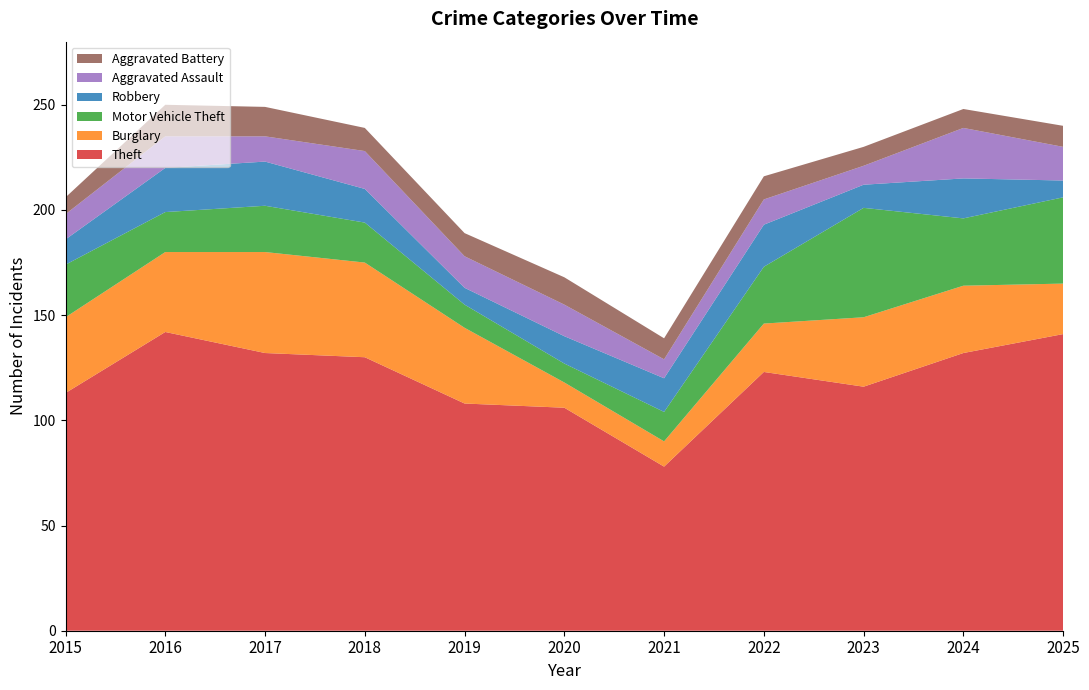

Reading left to right, extract all data points from this chart.

Theft: 2015=113	2016=142	2017=132	2018=130	2019=108	2020=106	2021=78	2022=123	2023=116	2024=132	2025=141
Burglary: 2015=36	2016=38	2017=48	2018=45	2019=36	2020=12	2021=12	2022=23	2023=33	2024=32	2025=24
Motor Vehicle Theft: 2015=25	2016=19	2017=22	2018=19	2019=11	2020=9	2021=14	2022=27	2023=52	2024=32	2025=41
Robbery: 2015=12	2016=21	2017=21	2018=16	2019=8	2020=13	2021=16	2022=20	2023=11	2024=19	2025=8
Aggravated Assault: 2015=12	2016=15	2017=12	2018=18	2019=15	2020=15	2021=9	2022=12	2023=9	2024=24	2025=16
Aggravated Battery: 2015=8	2016=15	2017=14	2018=11	2019=11	2020=13	2021=10	2022=11	2023=9	2024=9	2025=10